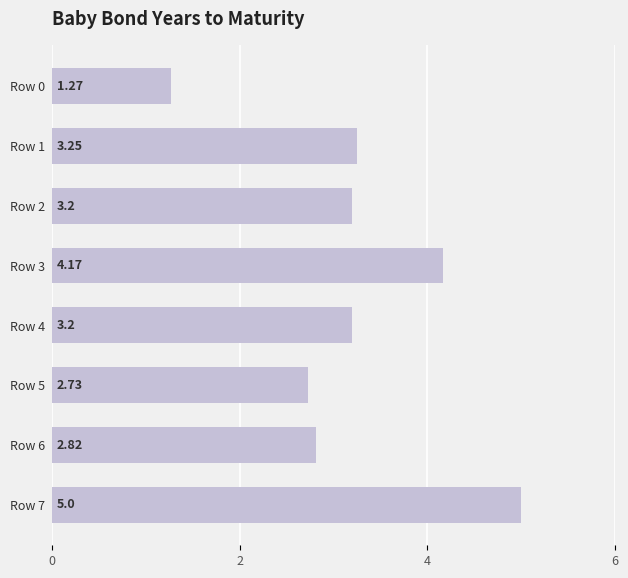

What is the change in value from Row 2 to Row 3?

+1.0